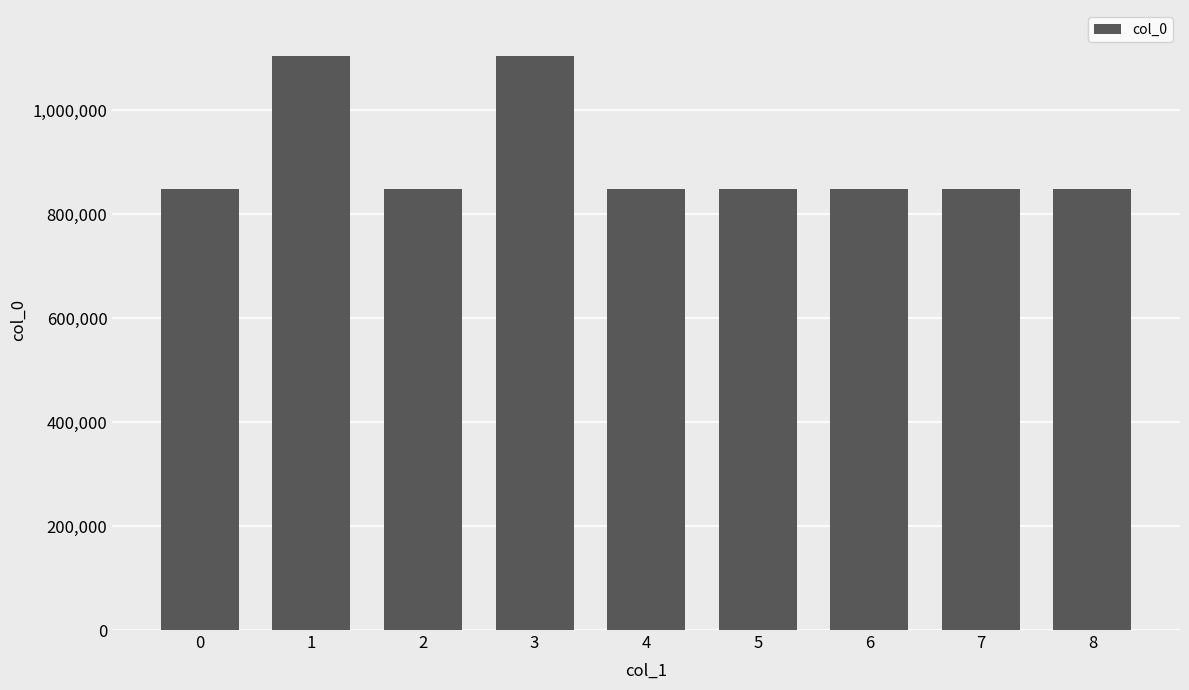

What is the sum of the values at 8 and 4?

1695835